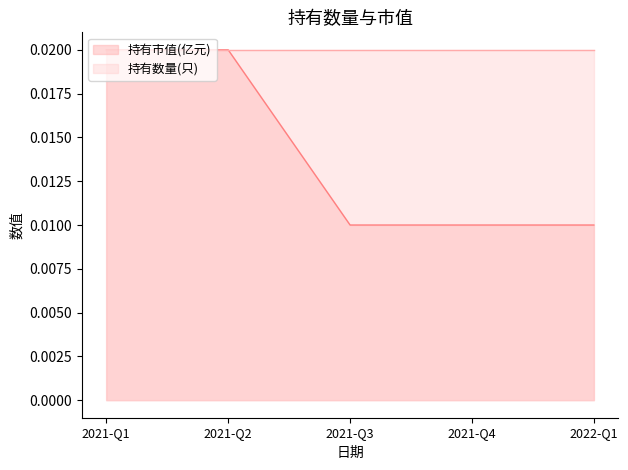

List the labels in order of value, largest first.

2021-Q1, 2021-Q2, 2021-Q3, 2021-Q4, 2022-Q1